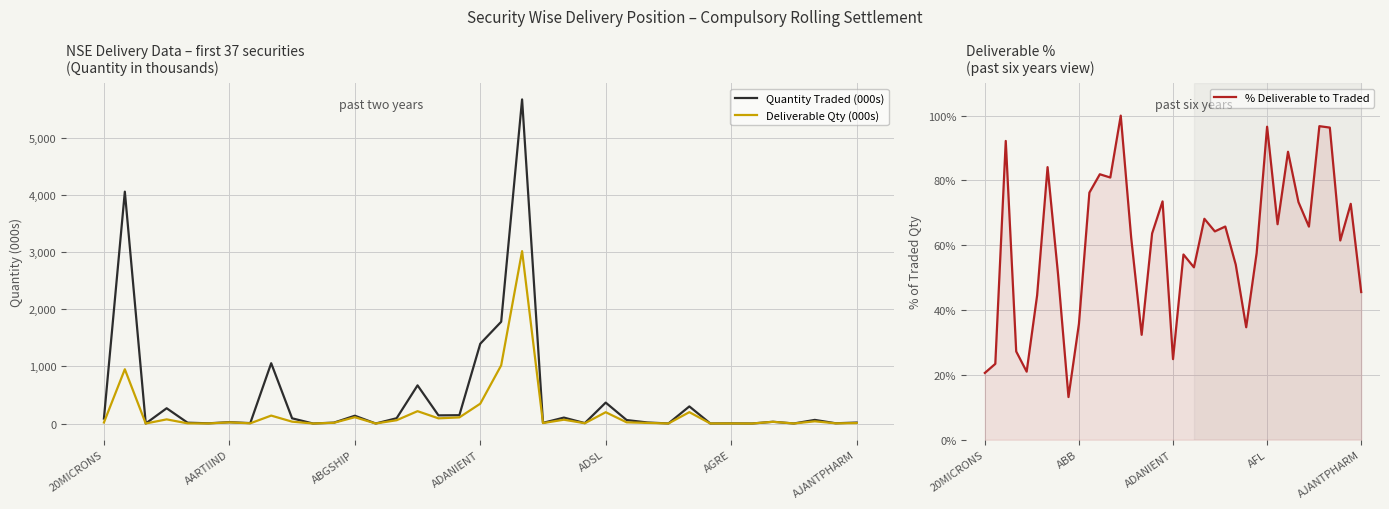

How many intersections are there between % Deliverable to Traded and Deliverable Qty (000s)?

16